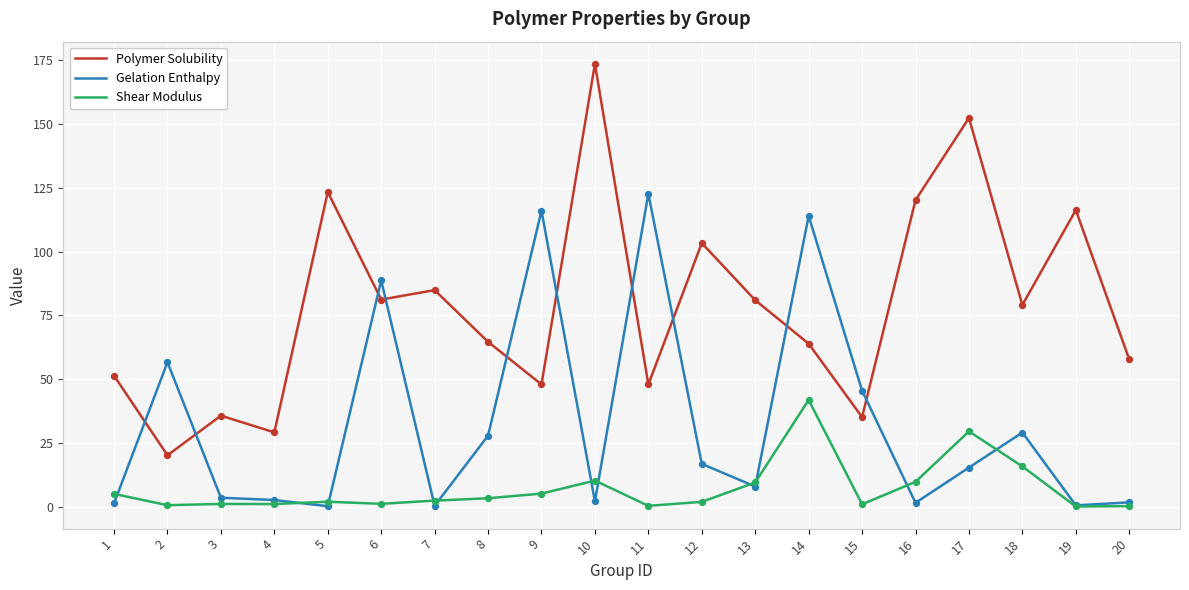

At which category is the sum across all series the highest?

14